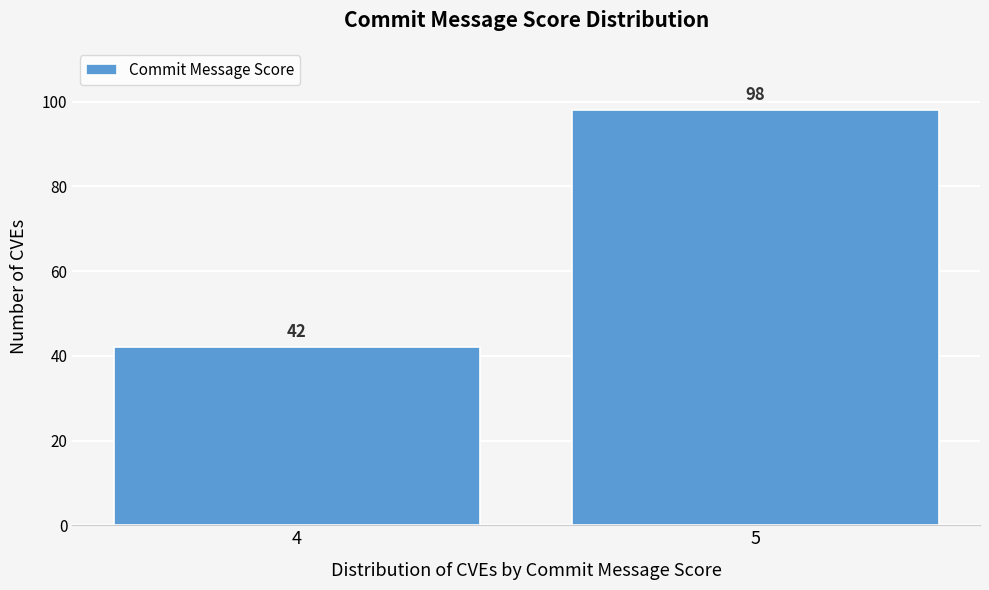

Reading left to right, what are all the values shown in this chart?

42	98